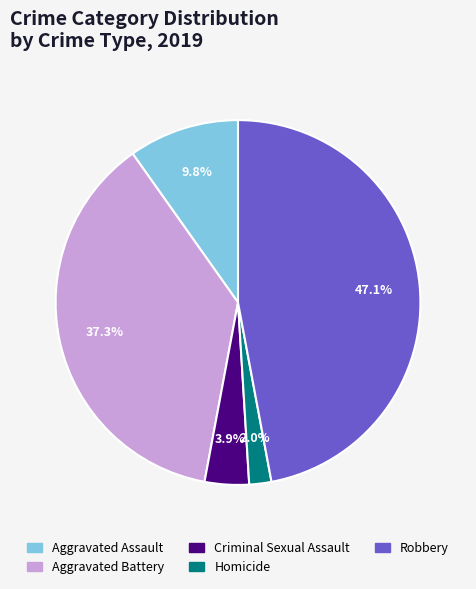

To the nearest percent, what is the average slice percentage?

20%